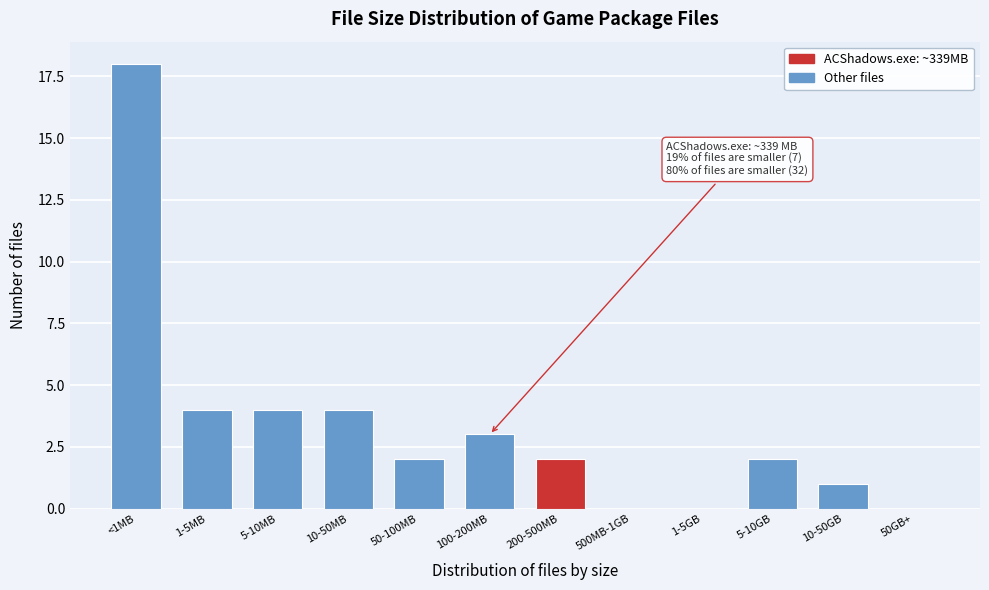

Reading left to right, transcribe all the data shown in this chart.

<1MB=18	1-5MB=4	5-10MB=4	10-50MB=4	50-100MB=2	100-200MB=3	200-500MB=2	500MB-1GB=0	1-5GB=0	5-10GB=2	10-50GB=1	50GB+=0